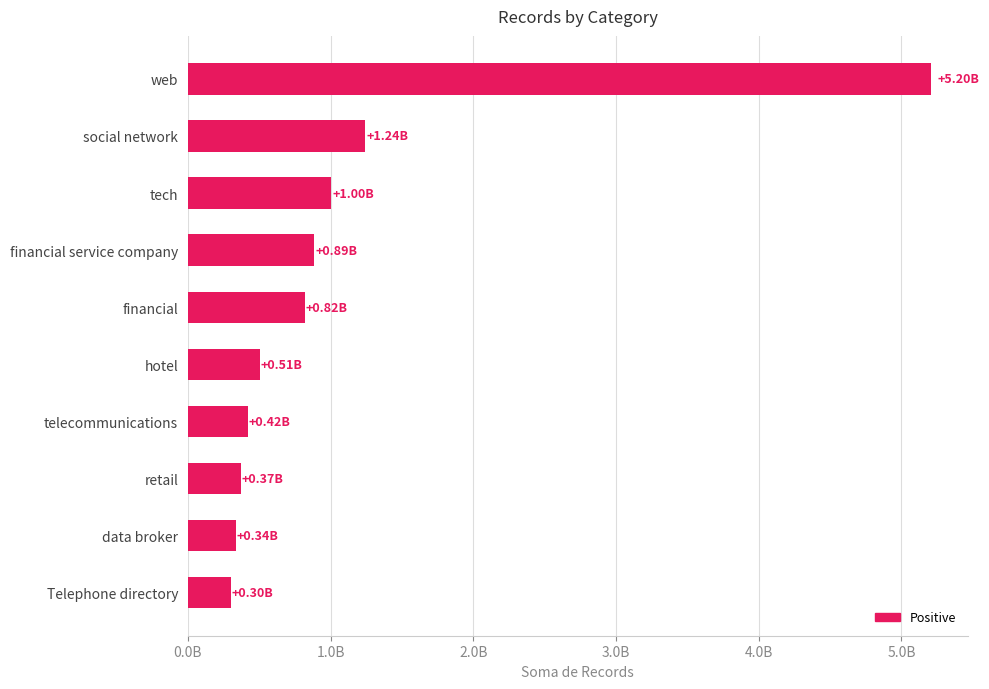

What is the smallest value displayed?

299055000